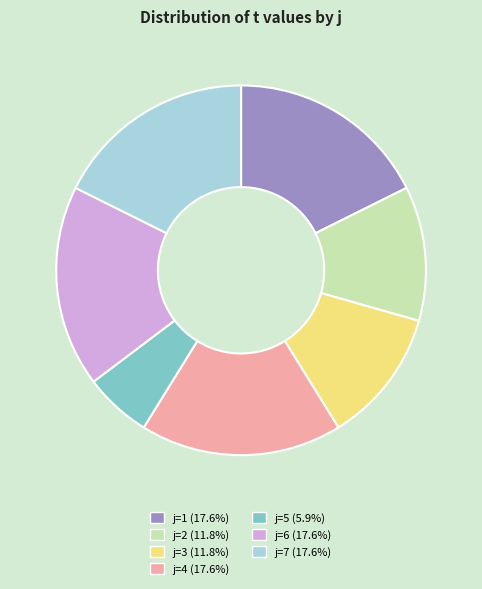

Is there a majority slice in this chart?

No